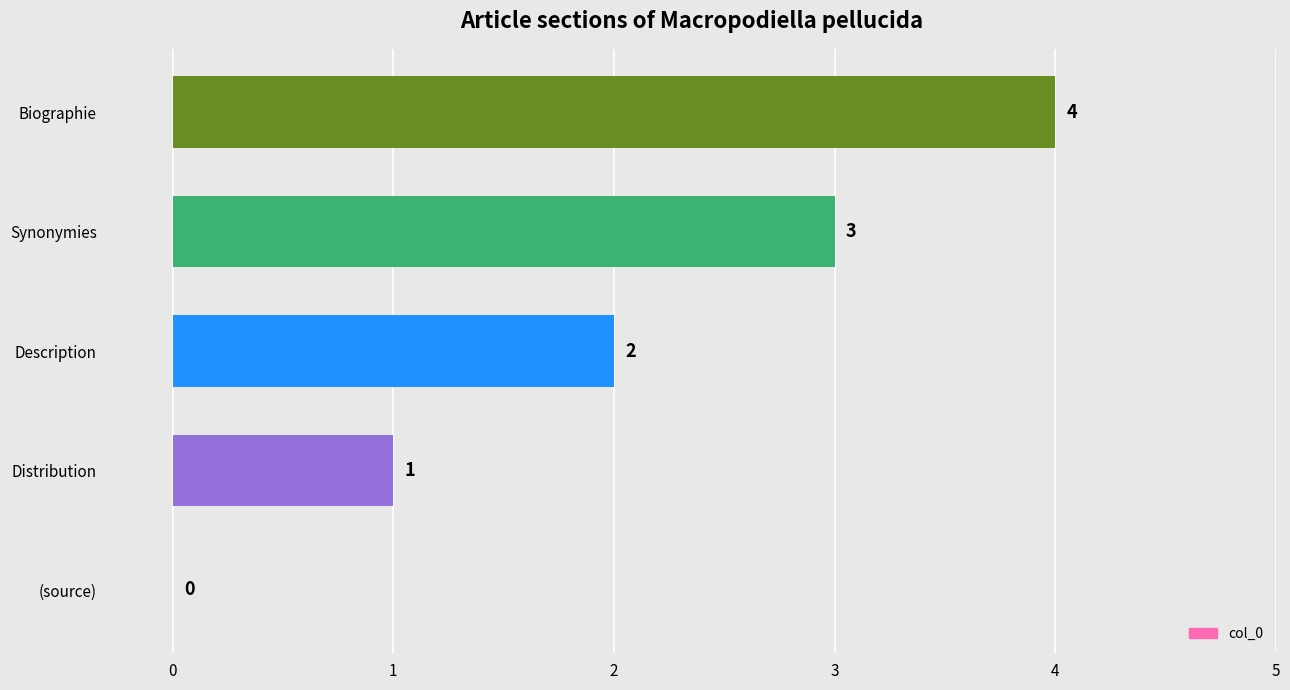

How many values are between 1 and 3?

3